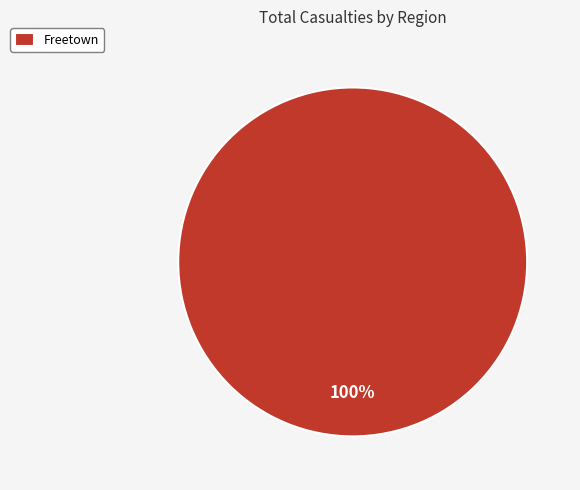

Which slice represents more than half of the pie?

Freetown